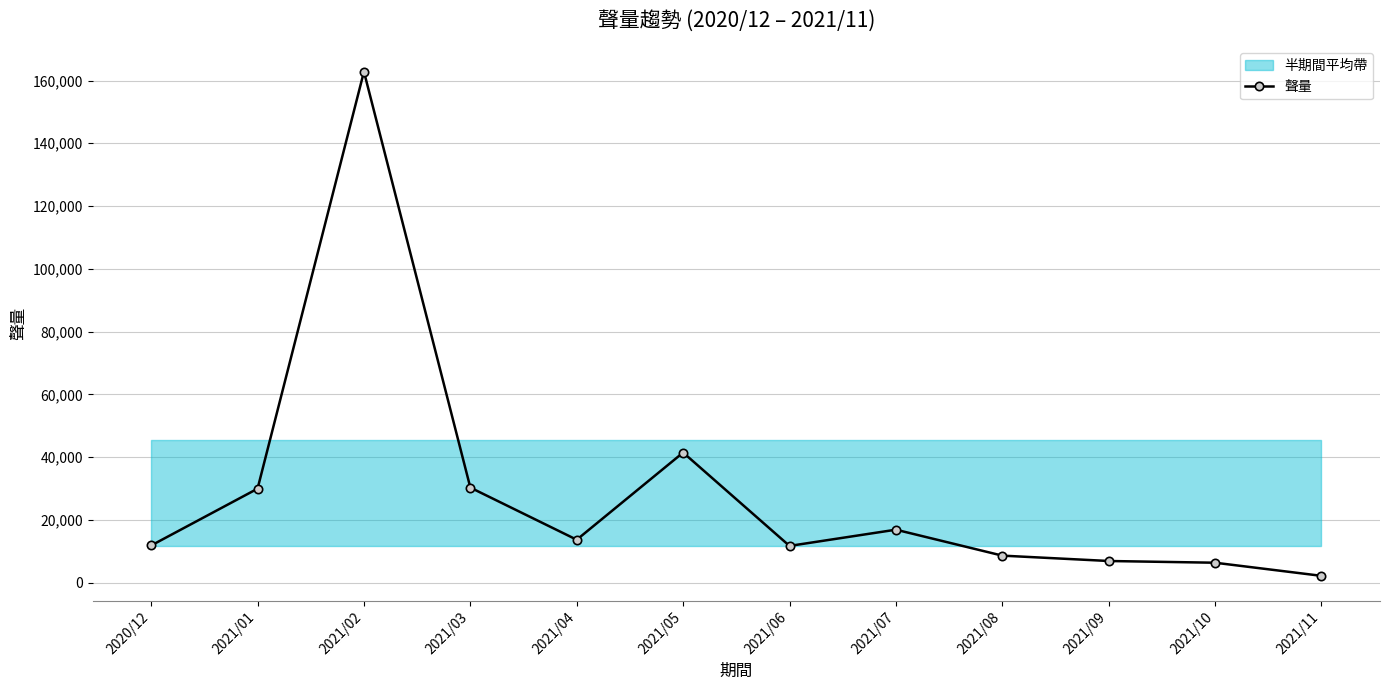

List the labels in order of value, smallest first.

2021/11, 2021/10, 2021/09, 2021/08, 2021/06, 2020/12, 2021/04, 2021/07, 2021/01, 2021/03, 2021/05, 2021/02